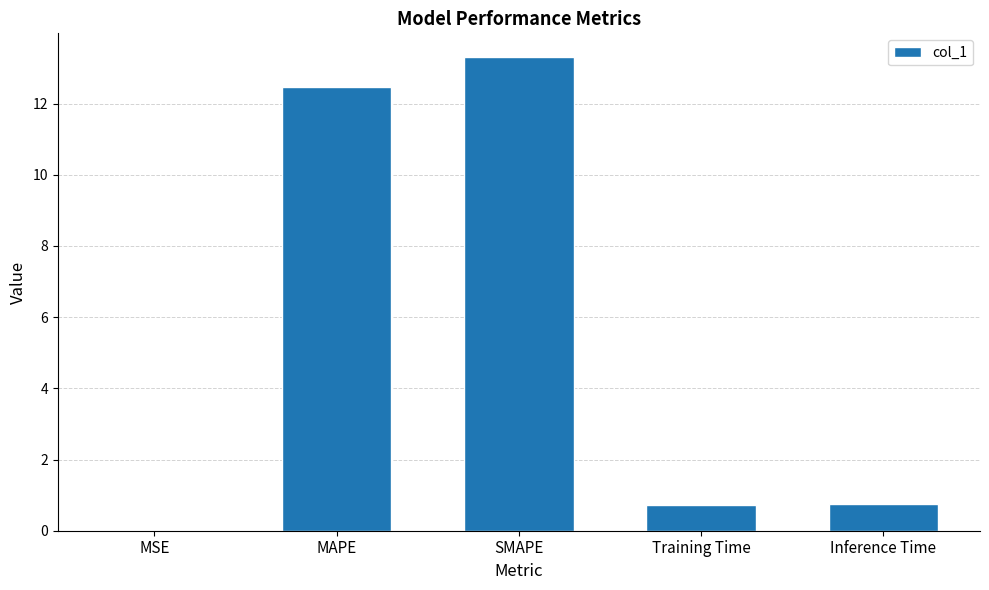

Count the number of categories in the chart.

5